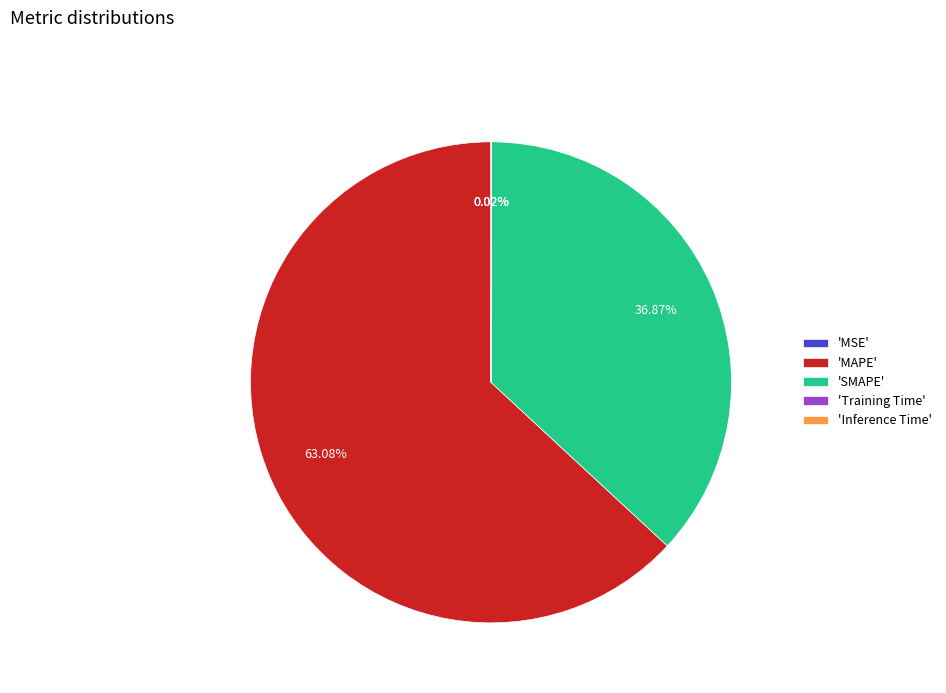

Approximately how many times larger is the value at 'MAPE' compared to 'SMAPE'?

1.7